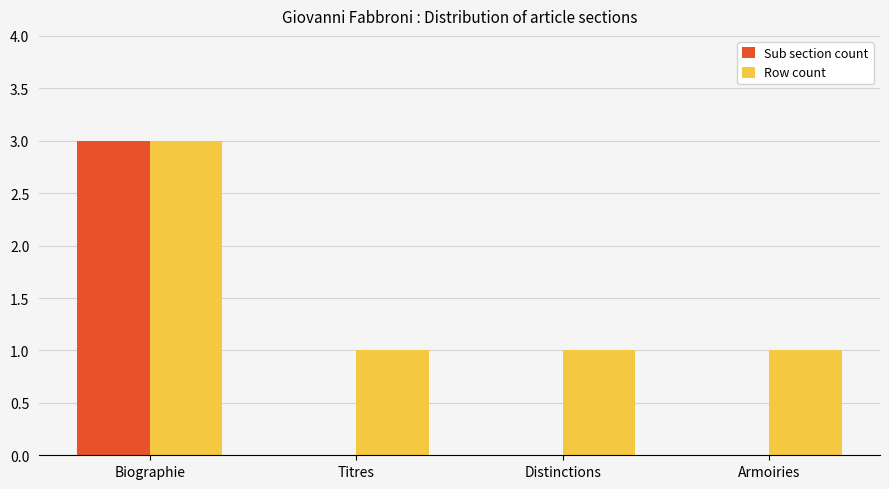

How many distinct data groups are displayed?

2